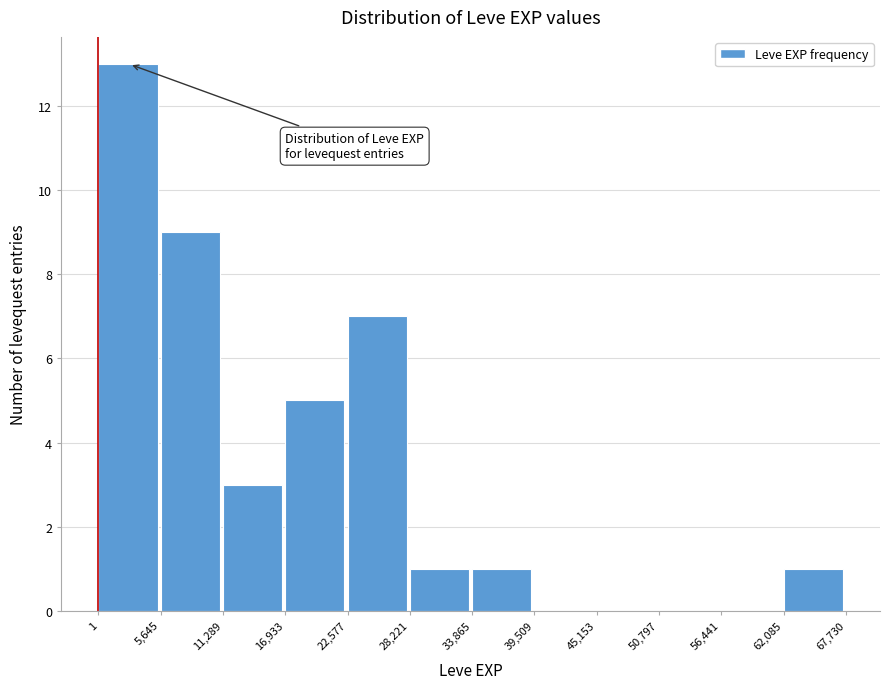

Reading left to right, transcribe this chart: for each bar, give the range it covers on the x-axis and its height. The values are not printed on the chart, so give them approximately, as read against the axis.

1 to 5,645: 13
5,645 to 11,289: 9
11,289 to 16,933: 3
16,933 to 22,577: 5
22,577 to 28,221: 7
28,221 to 33,865: 1
33,865 to 39,509: 1
39,509 to 45,153: 0
45,153 to 50,797: 0
50,797 to 56,441: 0
56,441 to 62,085: 0
62,085 to 67,730: 1